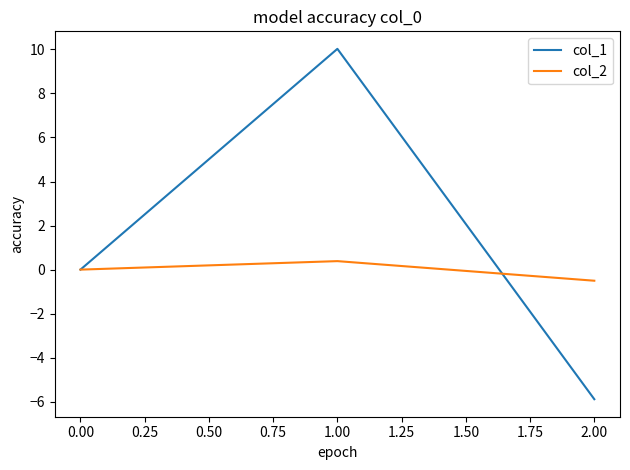

What is the difference between the highest and lowest values at 0.00?

0.0